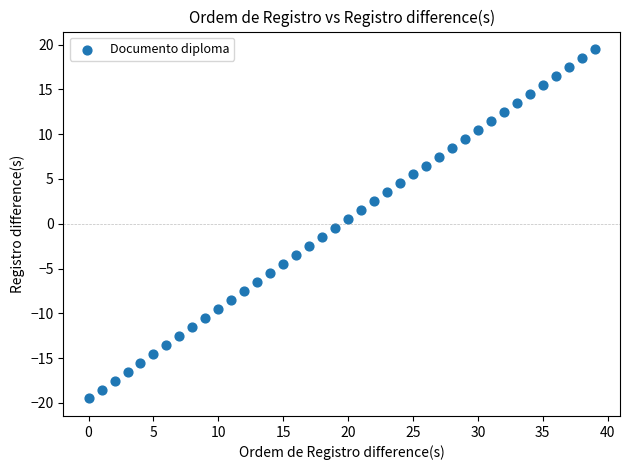

What is the range of Y values (max minus min)?

39.0